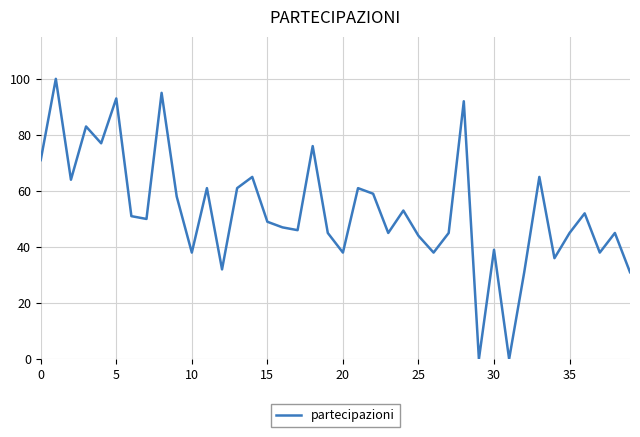

What is the greatest value displayed?

100